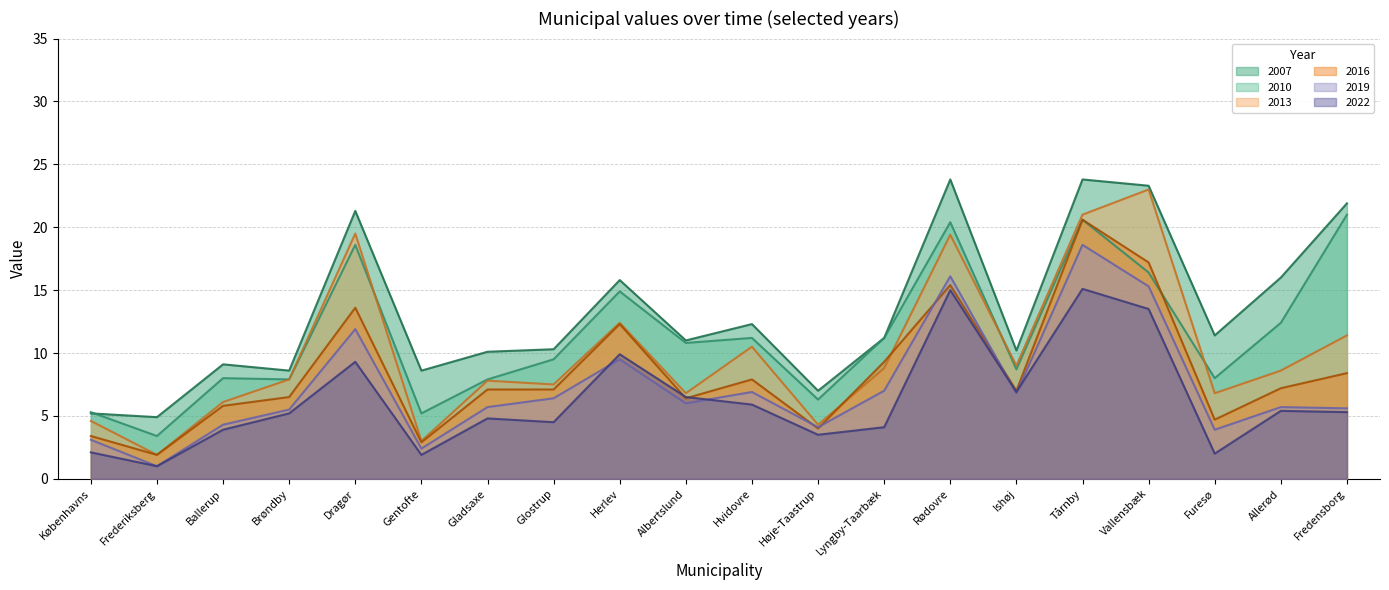

Is it true that 2016 equals 1.9 at Ishøj?

False